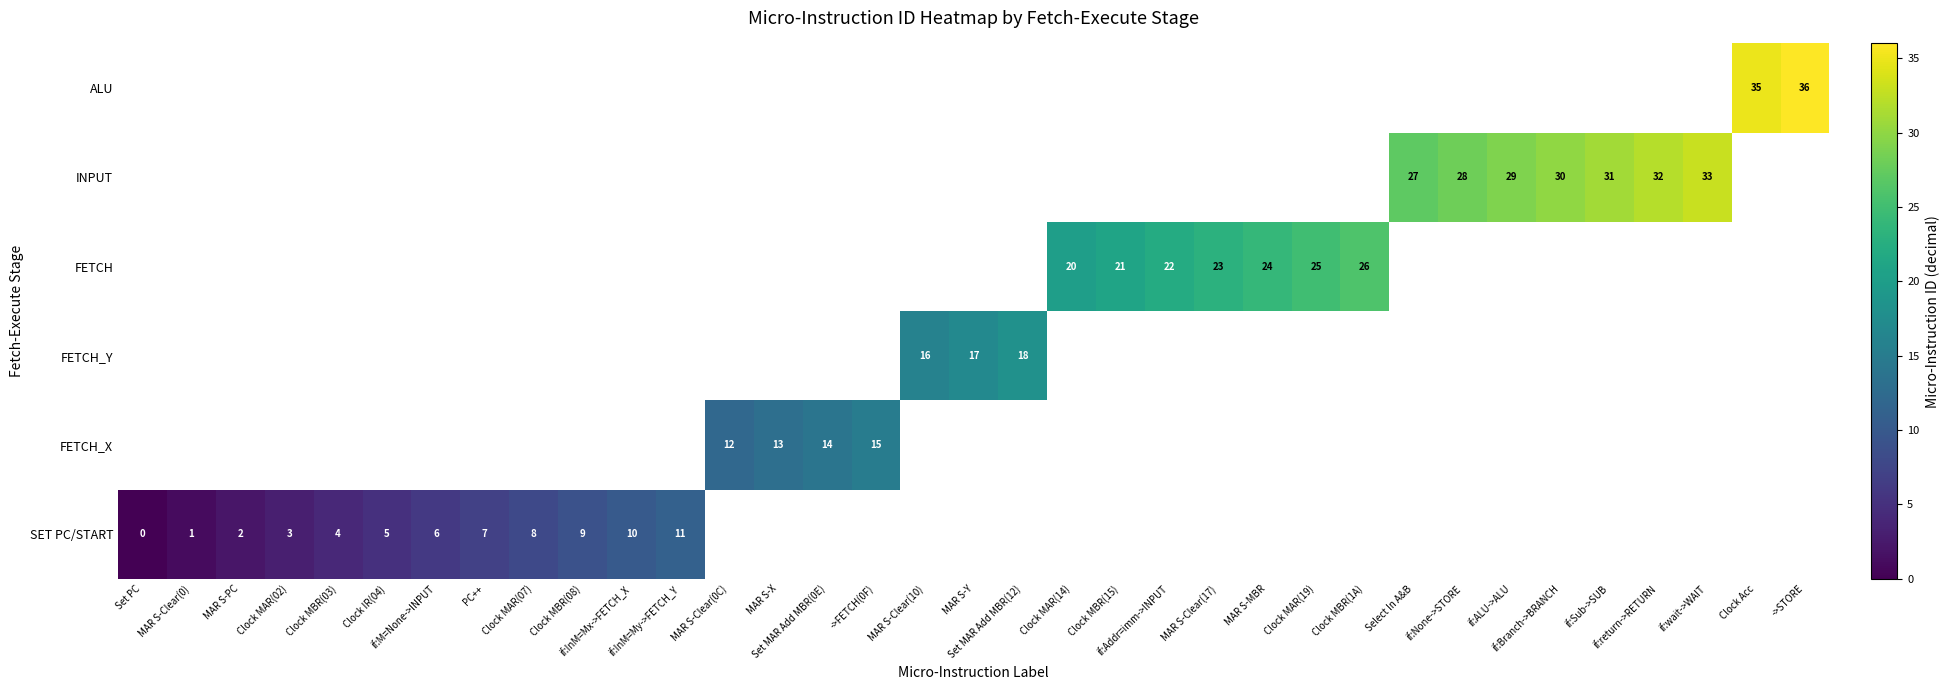

Where does the FETCH_Y series first go above 17?

Set MAR Add MBR(12)